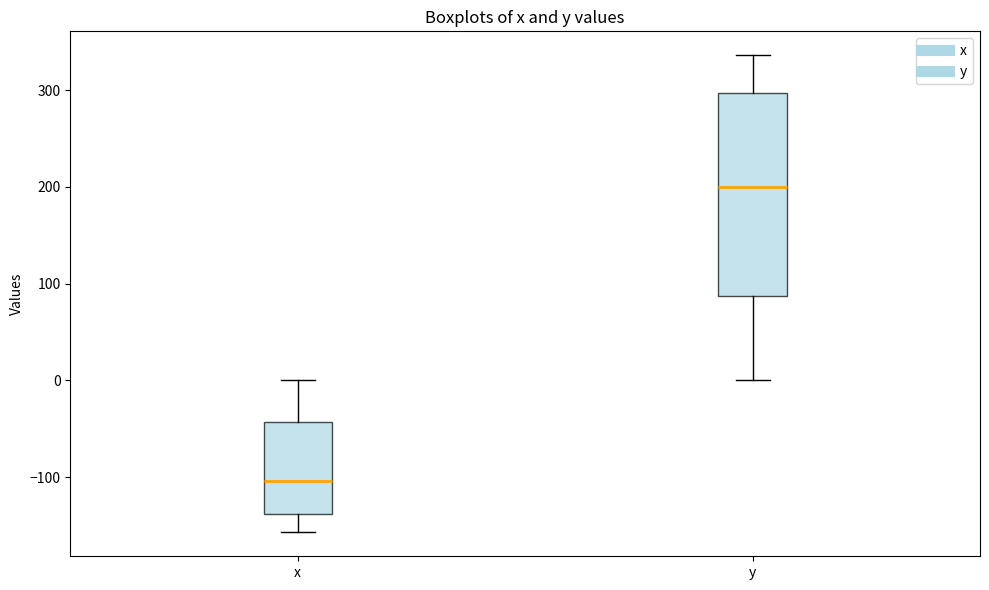

Where does the median line of the box for y sit on the y-axis? The values are not printed on the chart, so give them approximately, as read against the axis.

200